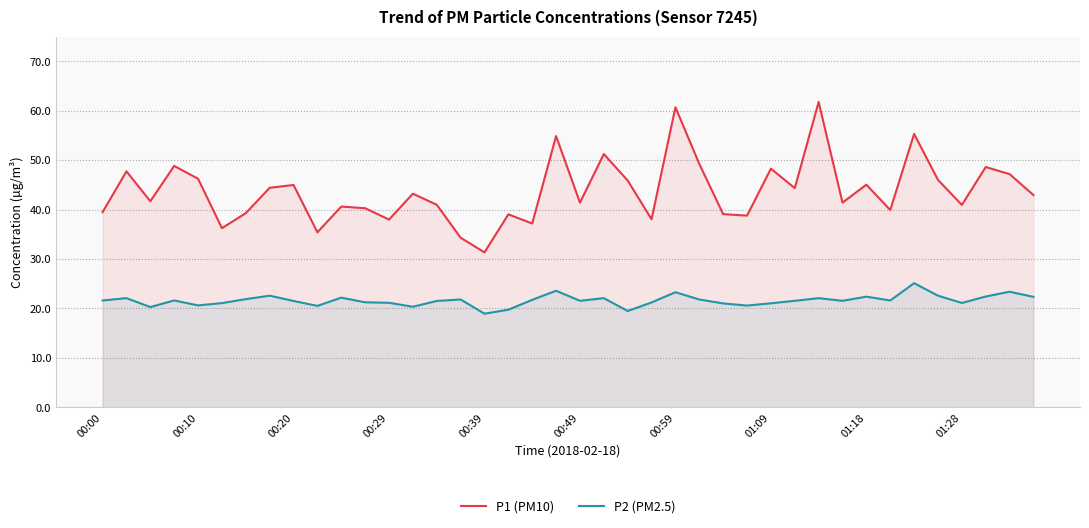

How many lines are shown in the chart?

2